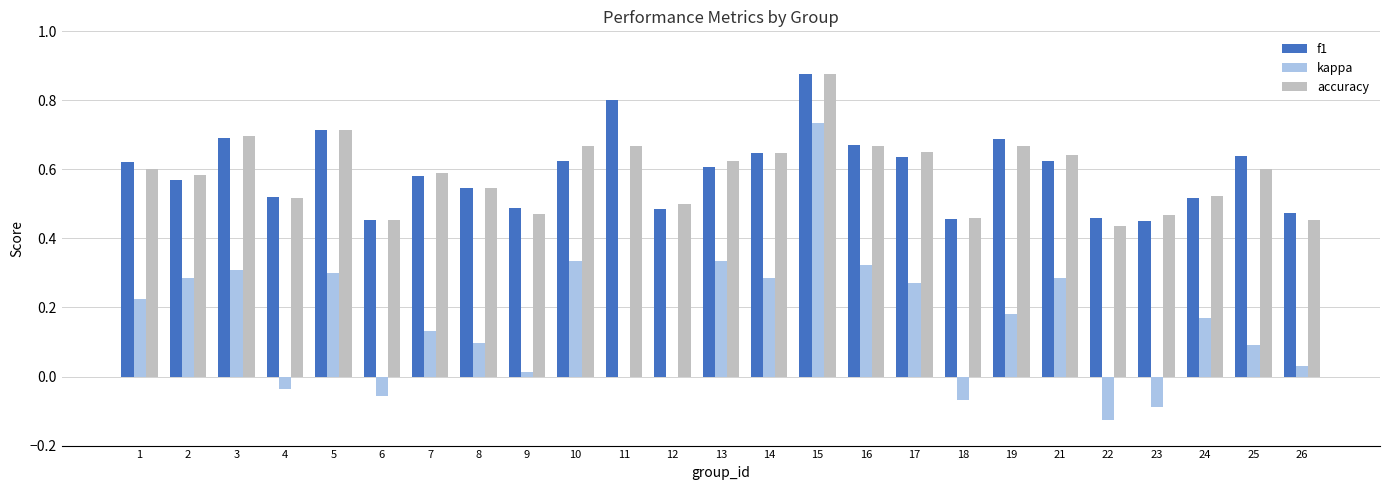

At which category is the sum across all series the highest?

15